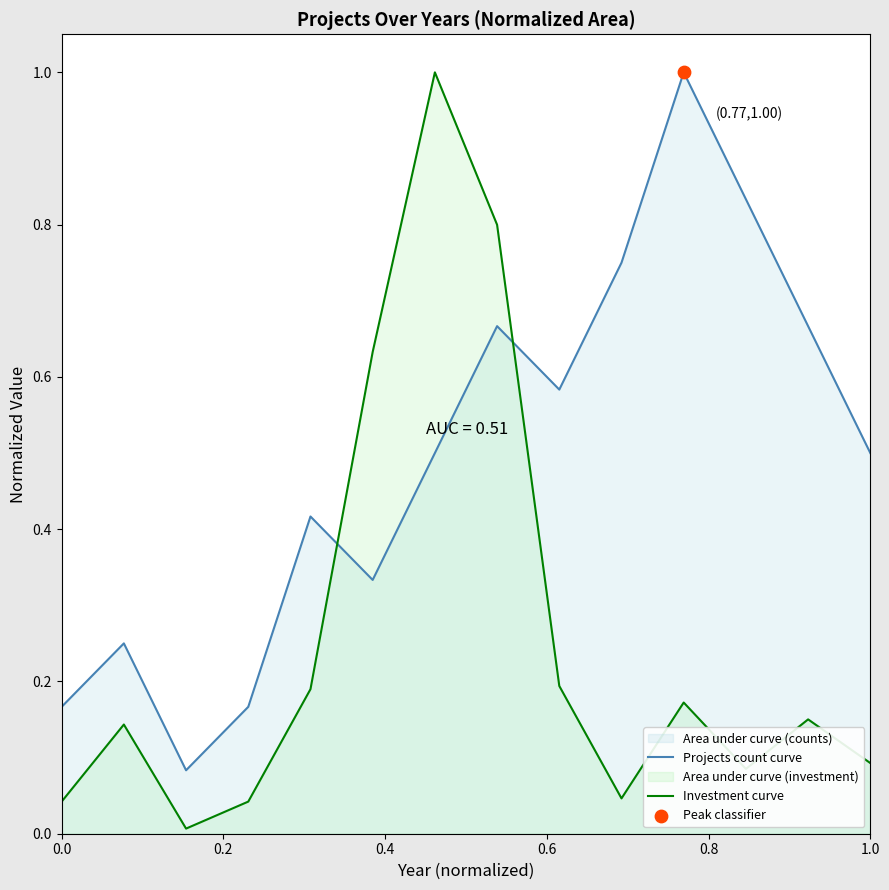

Which series has the widest spread of Y values?

Investment curve